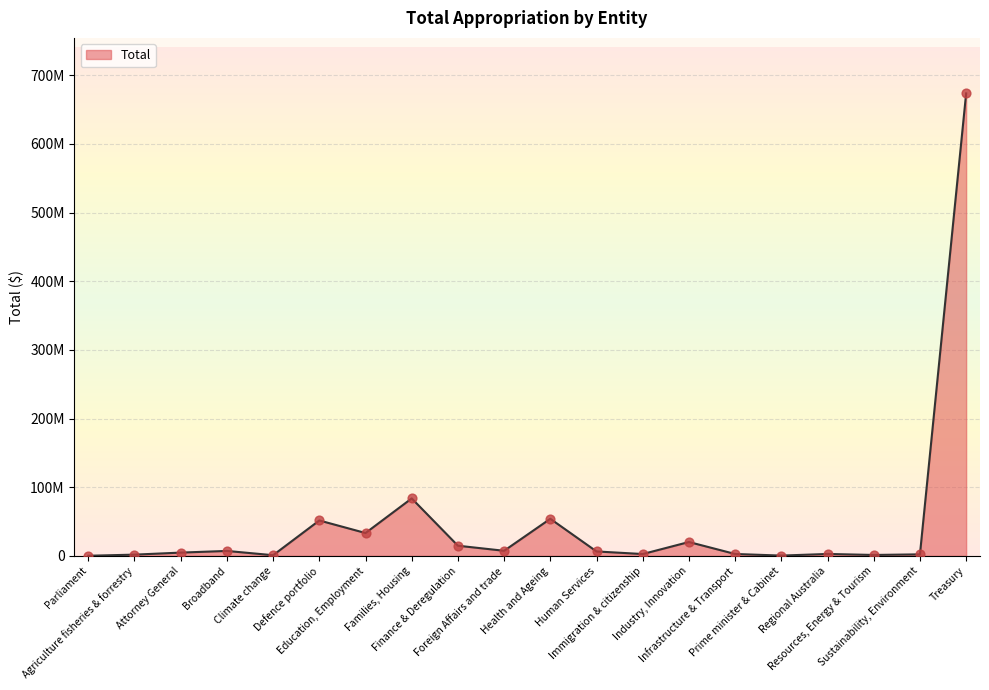

What is the ratio of the value at Resources, Energy & Tourism to the value at Parliament?

7.3